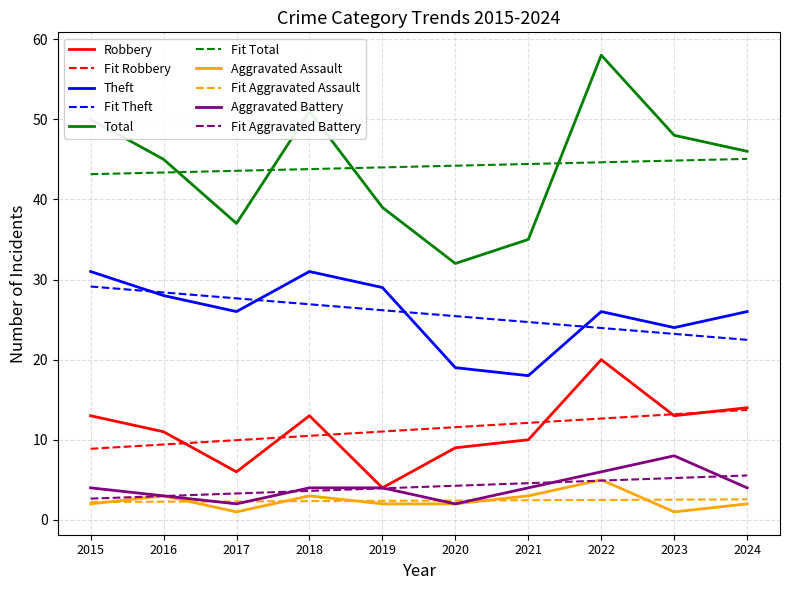

What is the difference between the maximum and minimum values in the Robbery series?

16.0